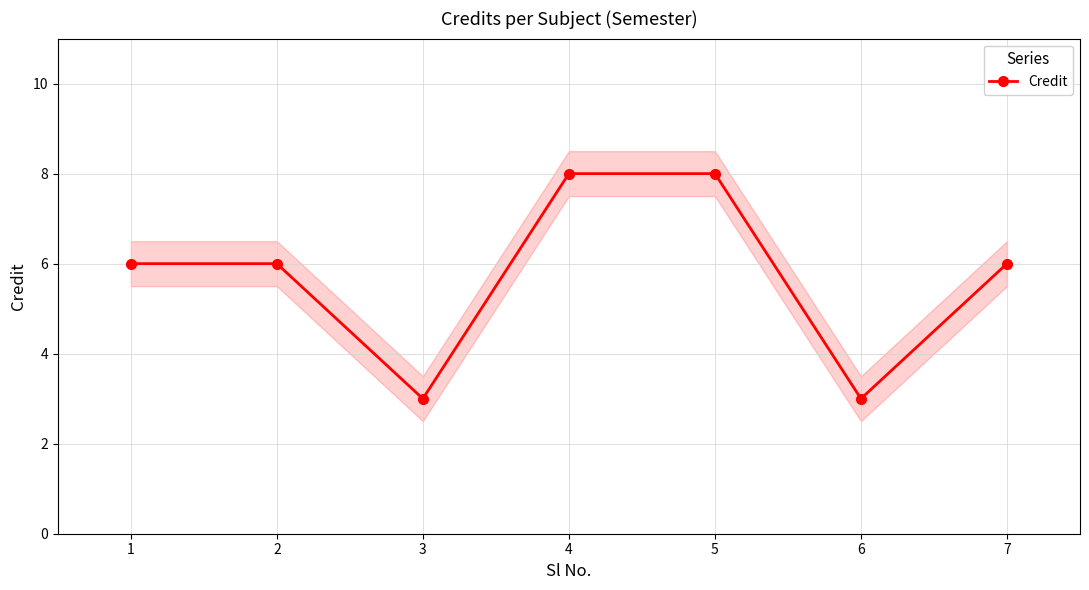

True or false: the data has more than 1 interior local peaks.

False